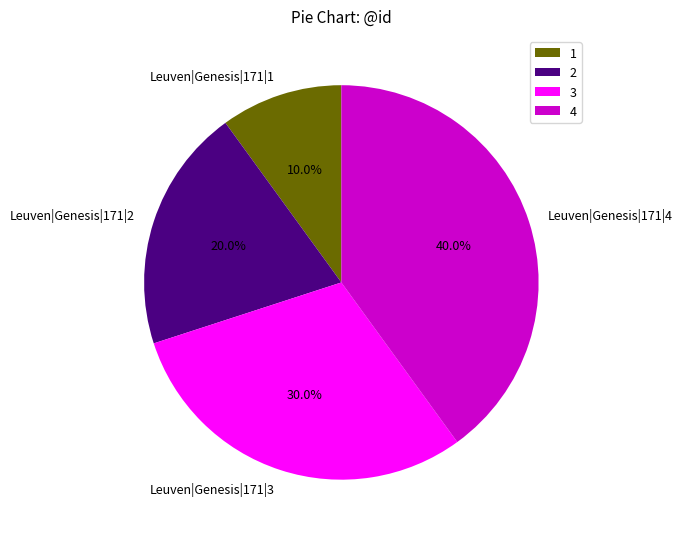

What percentage is the Leuven|Genesis|171|2 slice, to the nearest percent?

20%